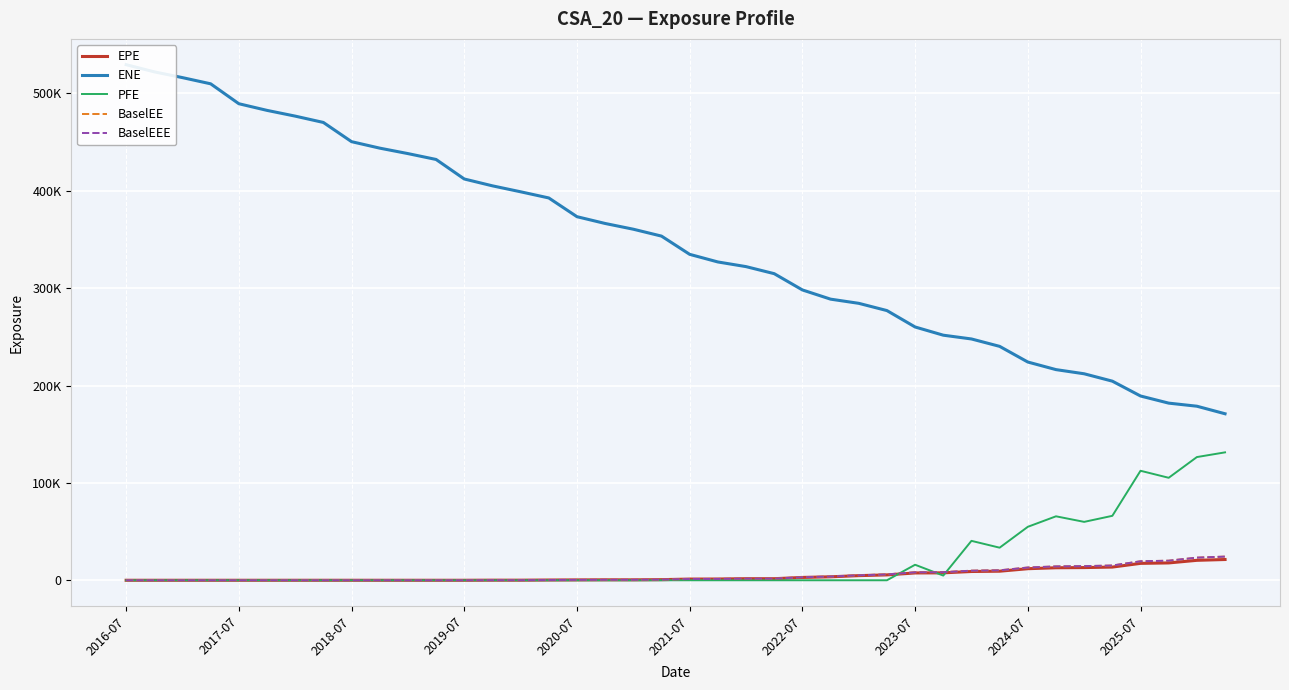

What is the maximum value shown in the chart?

529489.0